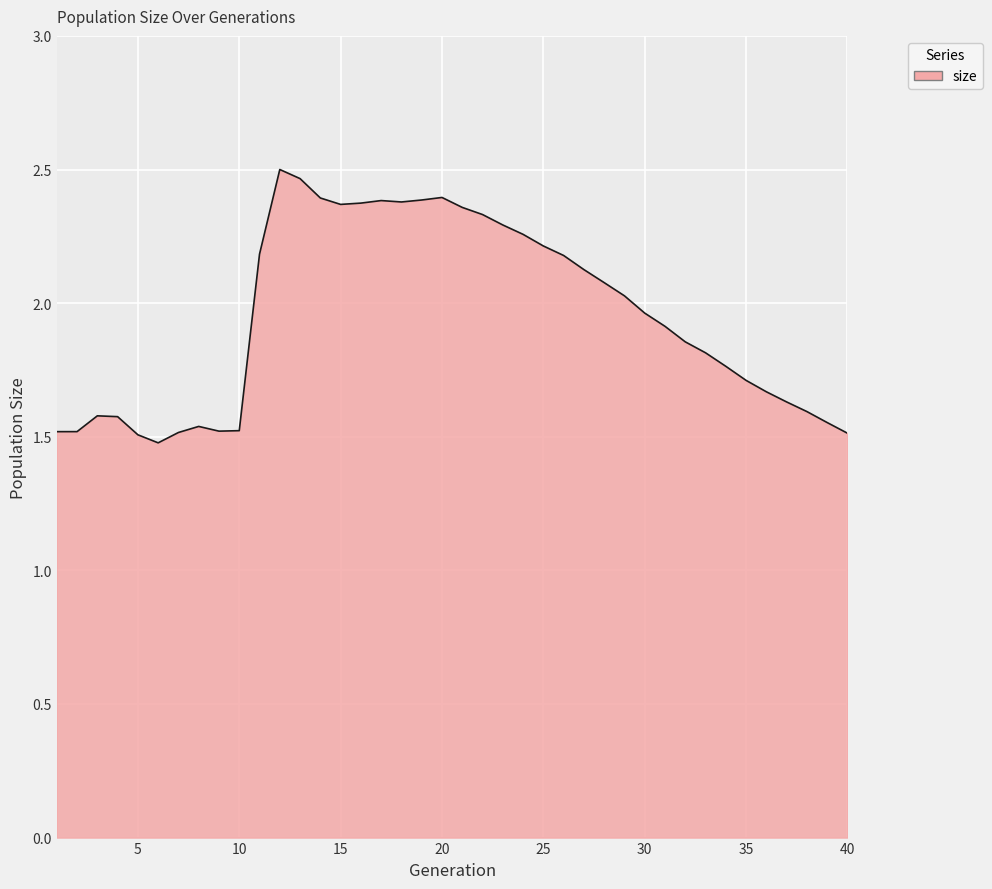

What is the difference between the maximum and minimum values?

1.0